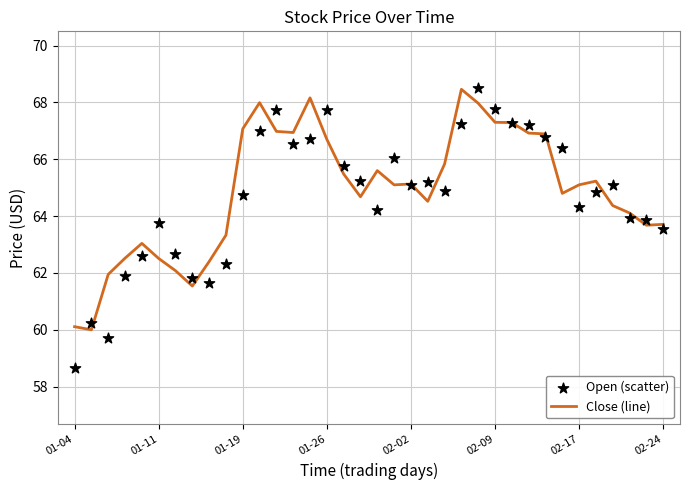

Which series has the largest total across all categories?

Close (line)